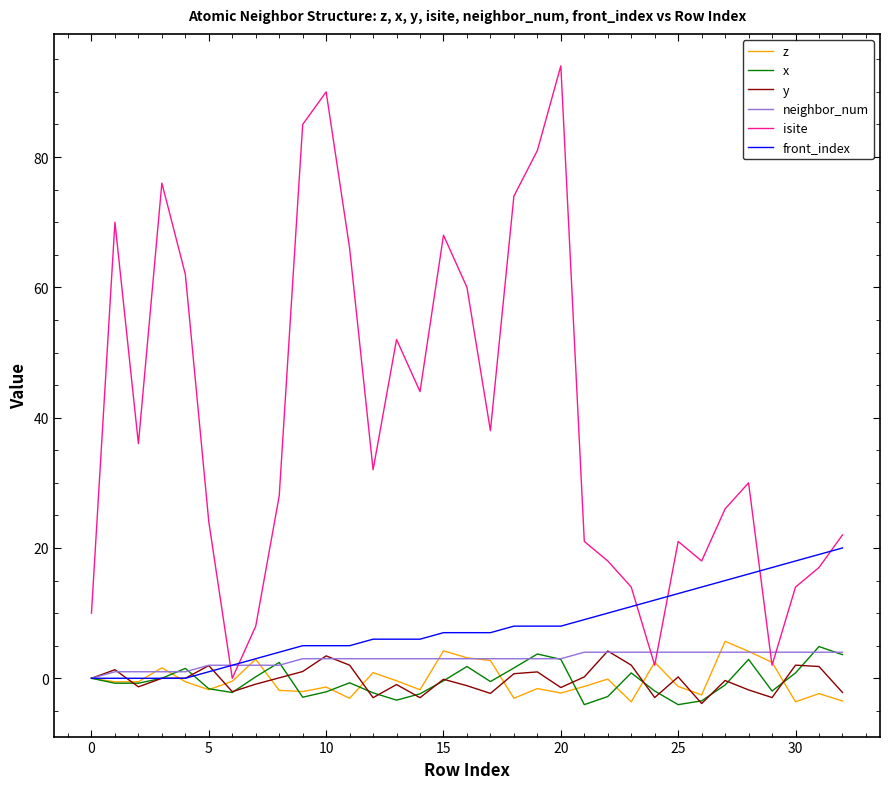

Which series has the largest range (max minus min)?

isite